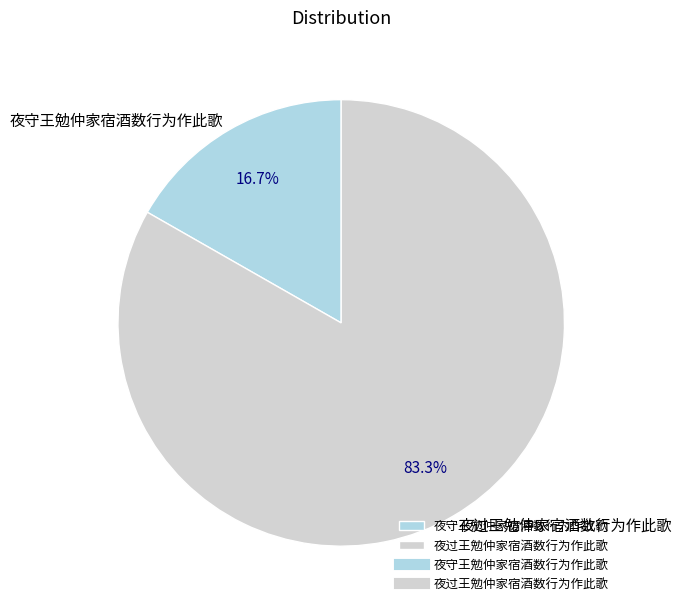

True or false: 夜守王勉仲家宿酒数行为作此歌 accounts for 17% of the total.

True